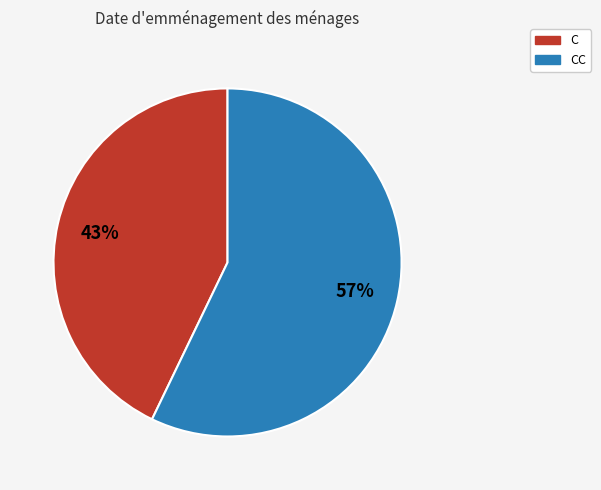

Is it true that C is 38% of the pie?

False